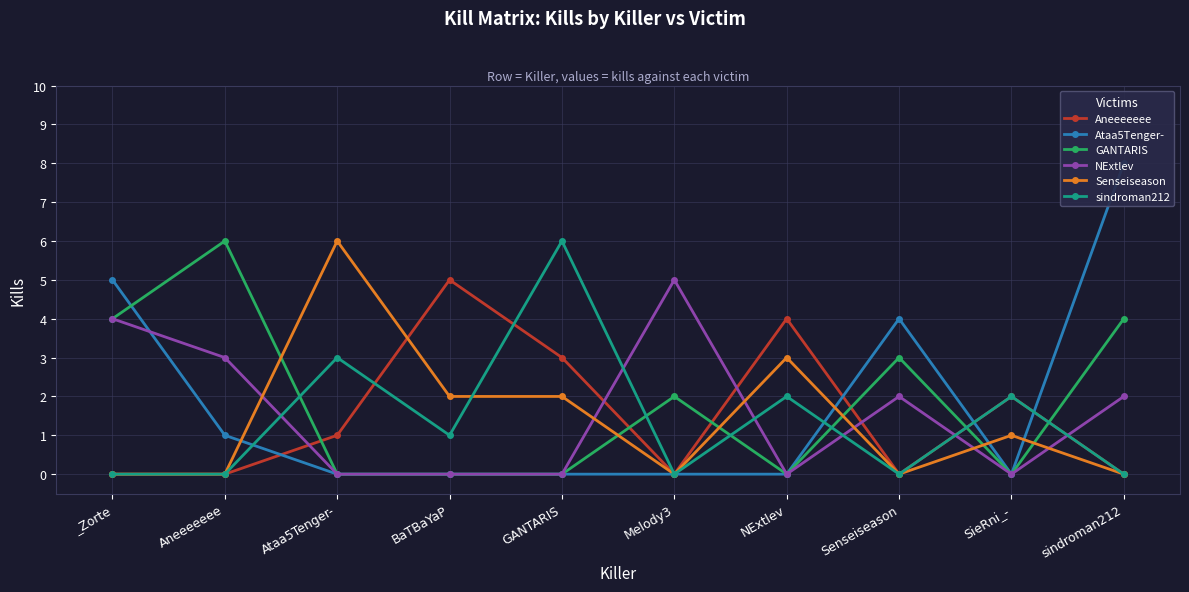

How many positive values does the GANTARIS series have?

5